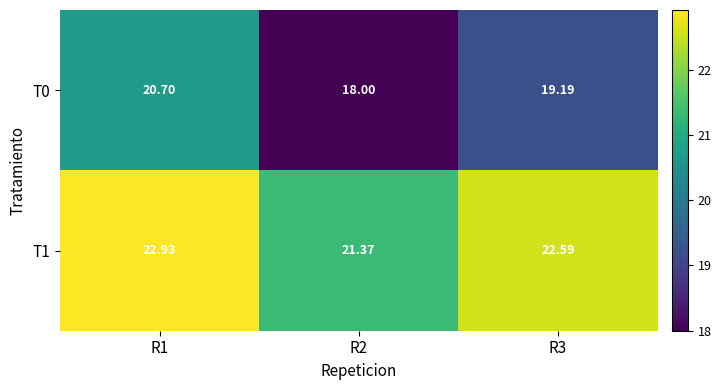

Is the value of T1 at R3 greater than the value of T0 at R2?

Yes